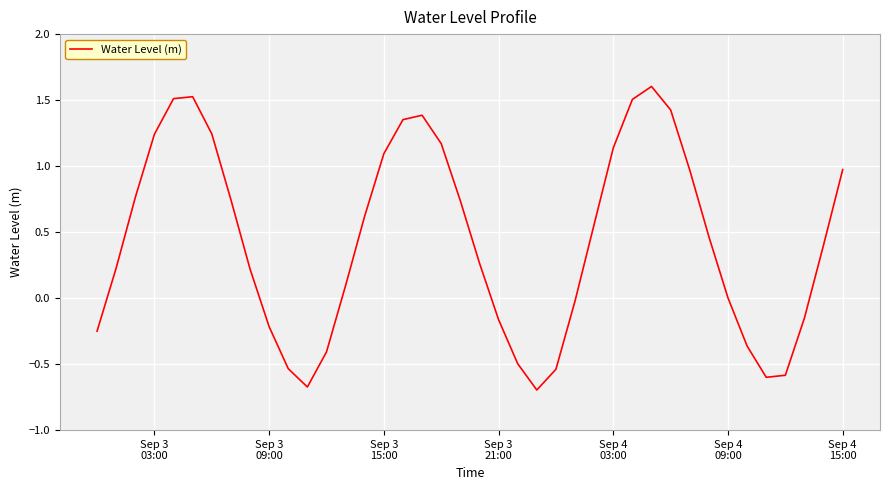

How many series are shown in this chart?

1